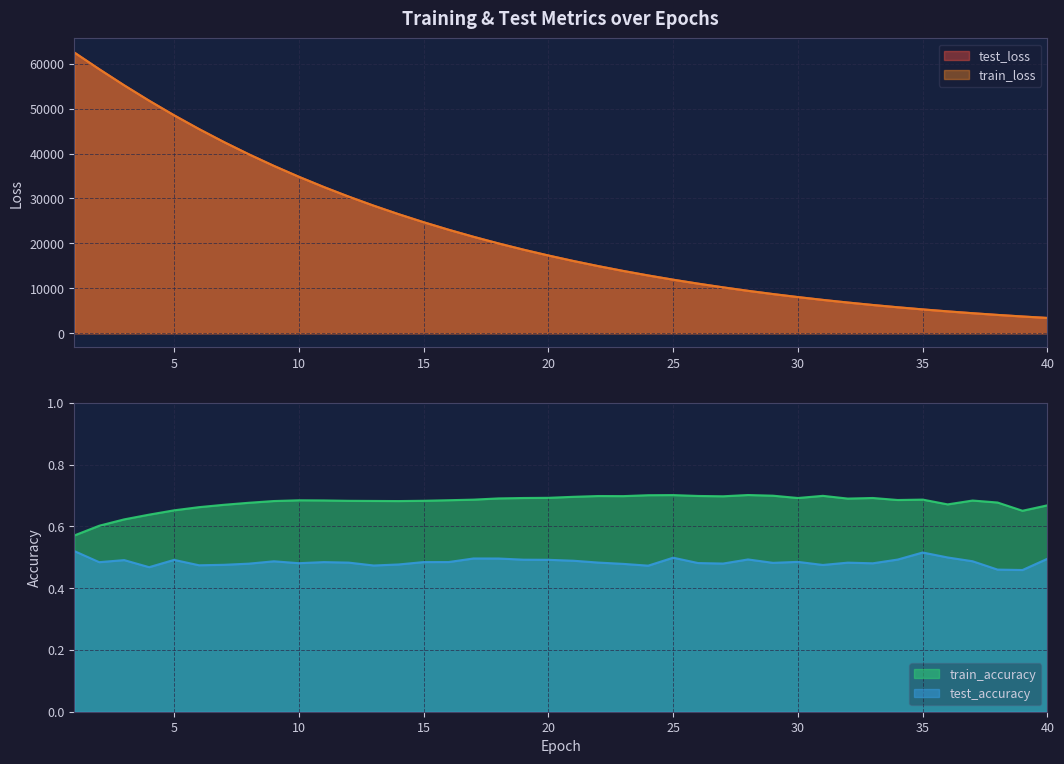

At which category is the sum across all series the highest?

1